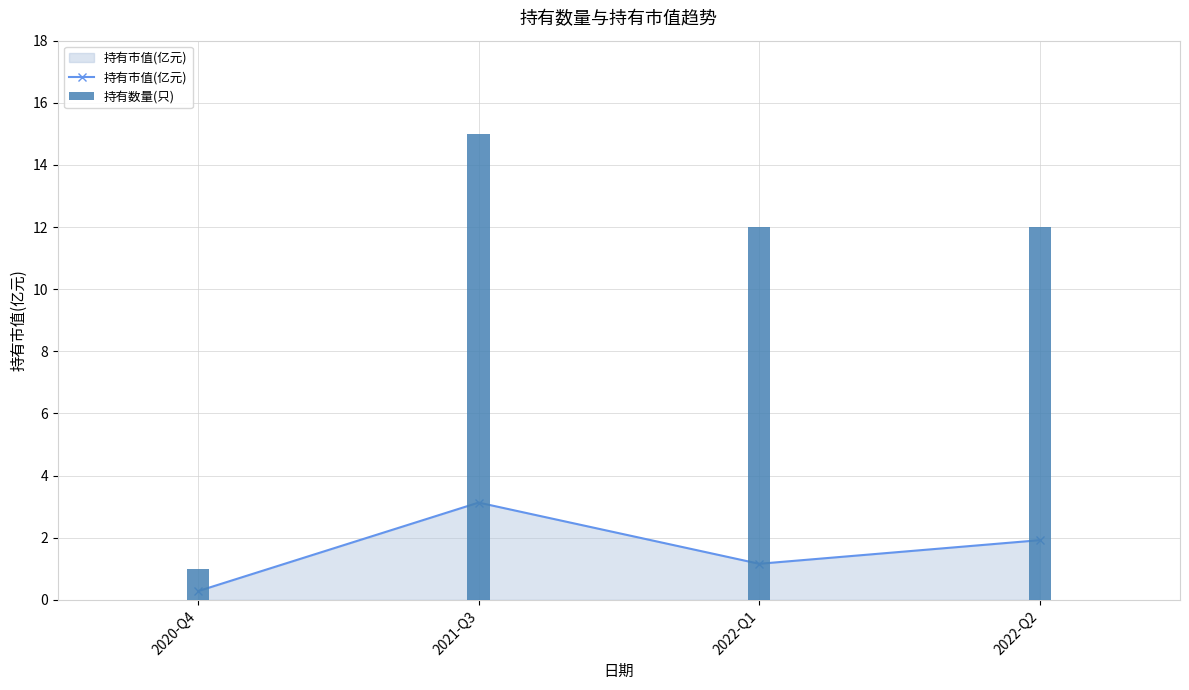

Is the value of 持有数量(只) at 2021-Q3 greater than the value of 持有市值(亿元) at 2020-Q4?

Yes